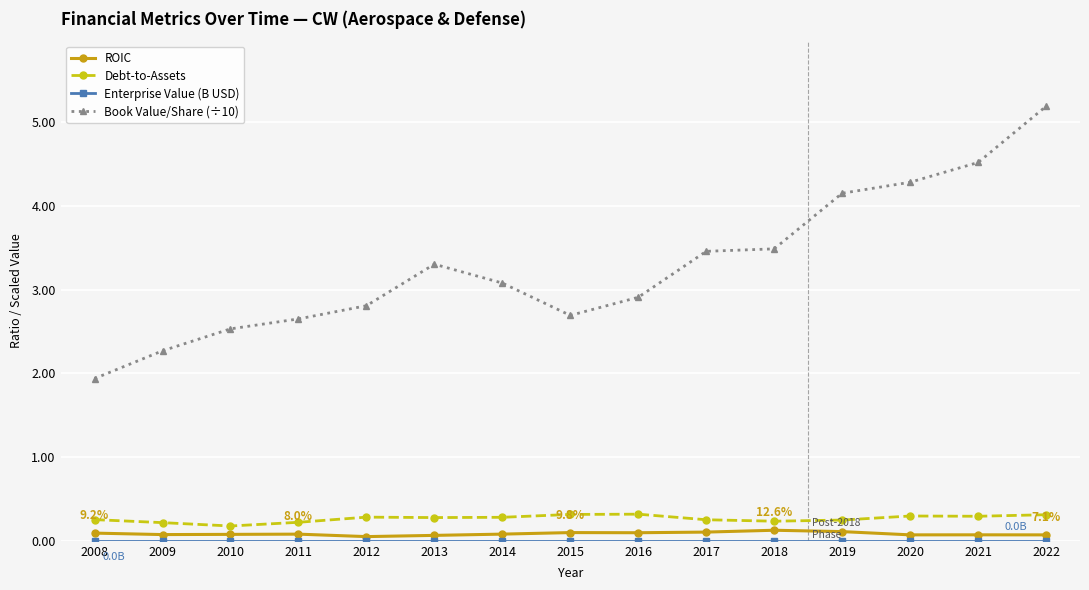

Which series has the largest total across all categories?

Book Value/Share (÷10)